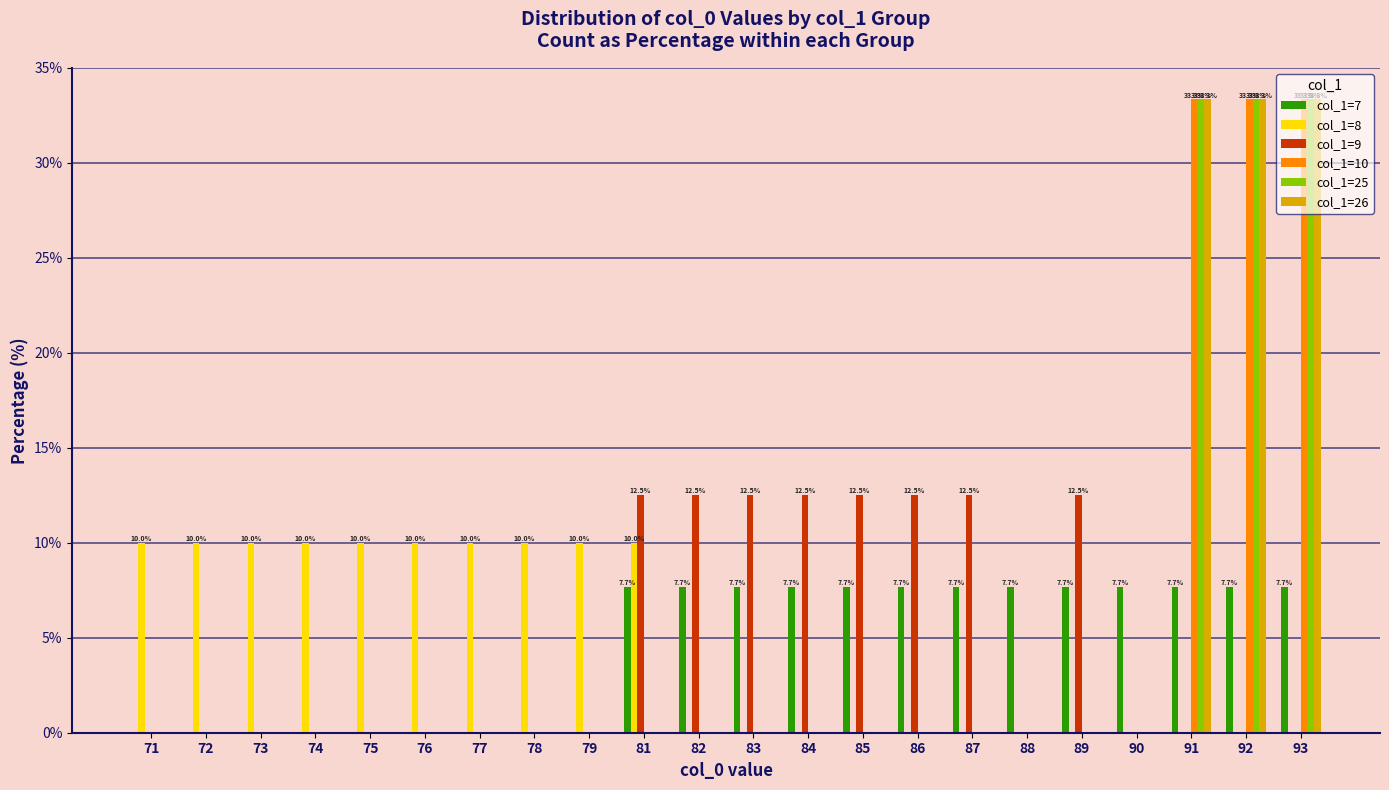

How many series are shown in this chart?

6